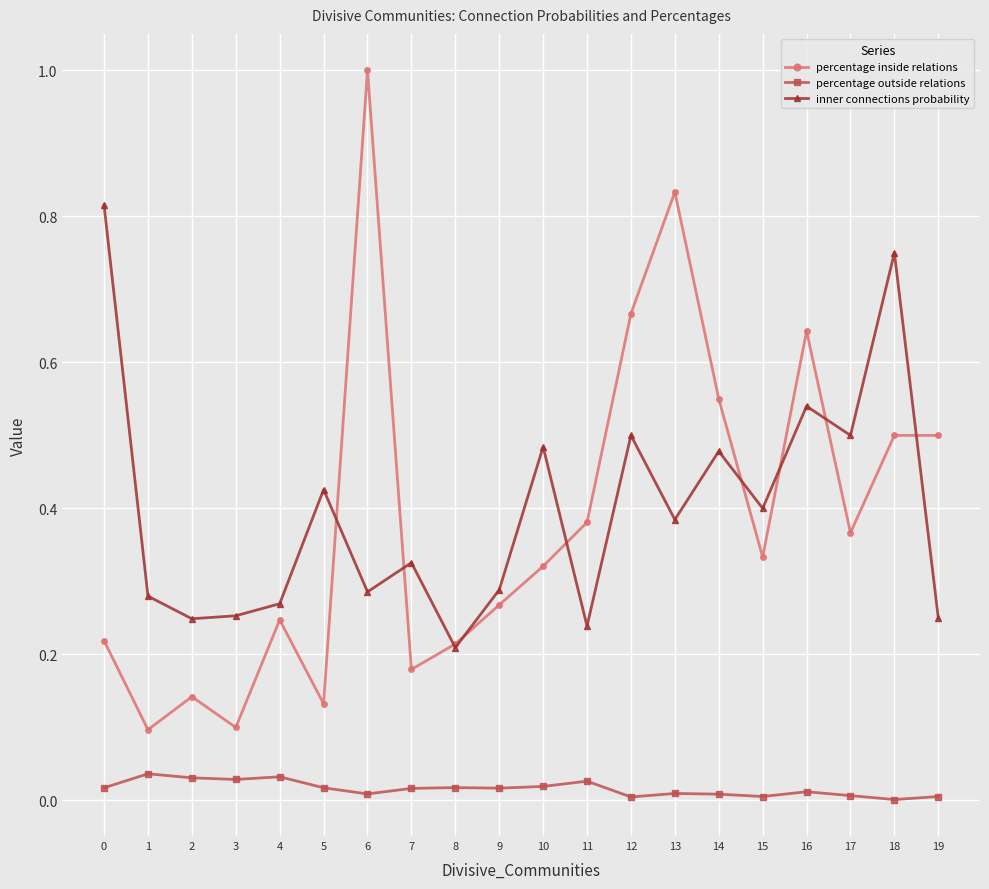

Which series ends up on top after the final intersection of percentage inside relations and inner connections probability?

percentage inside relations